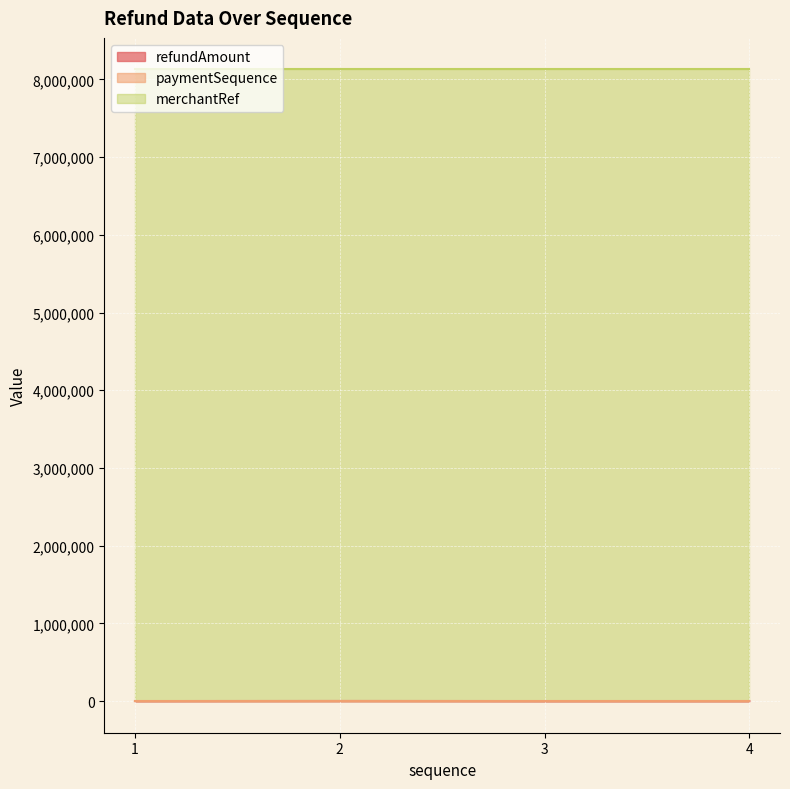

Is the value of refundAmount at 4 greater than the value of merchantRef at 1?

No